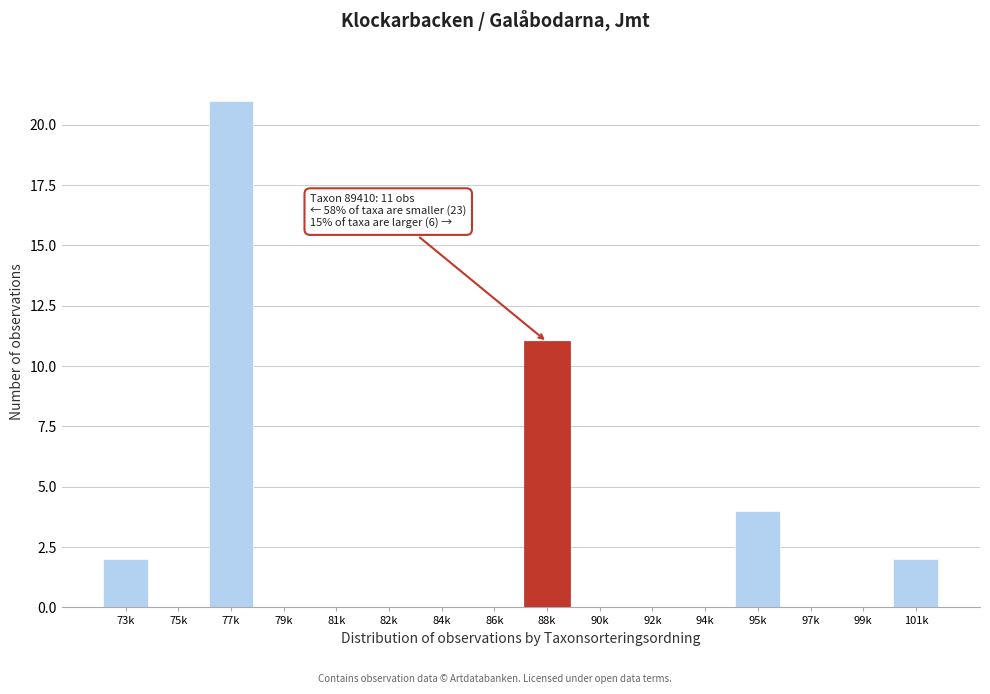

Reading left to right, list all the values displayed in this chart.

73k=2	75k=0	77k=21	79k=0	81k=0	82k=0	84k=0	86k=0	88k=11	90k=0	92k=0	94k=0	95k=4	97k=0	99k=0	101k=2